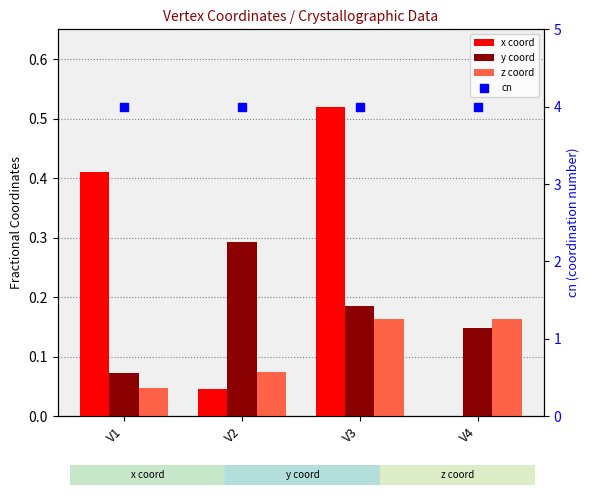

Which series reaches the maximum Y coordinate?

cn